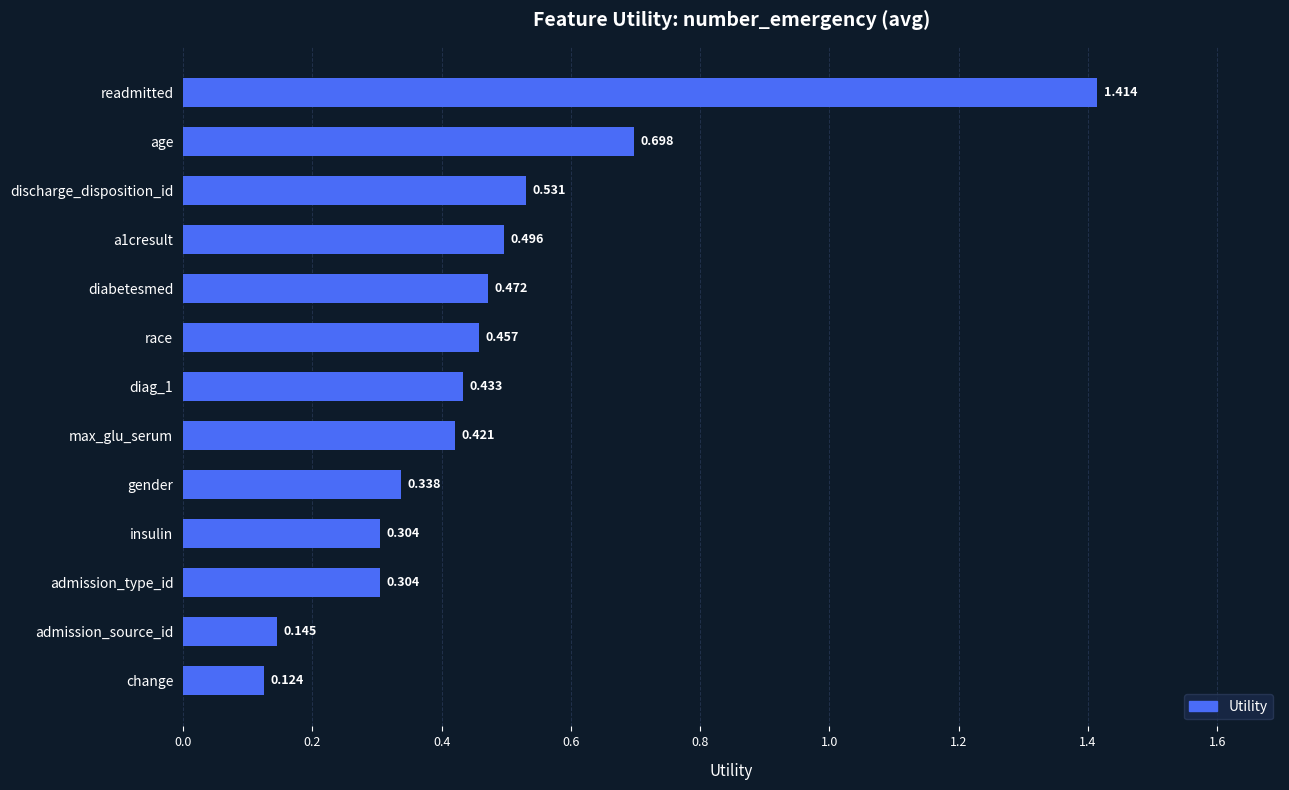

At which label is the value closest to 0?

change